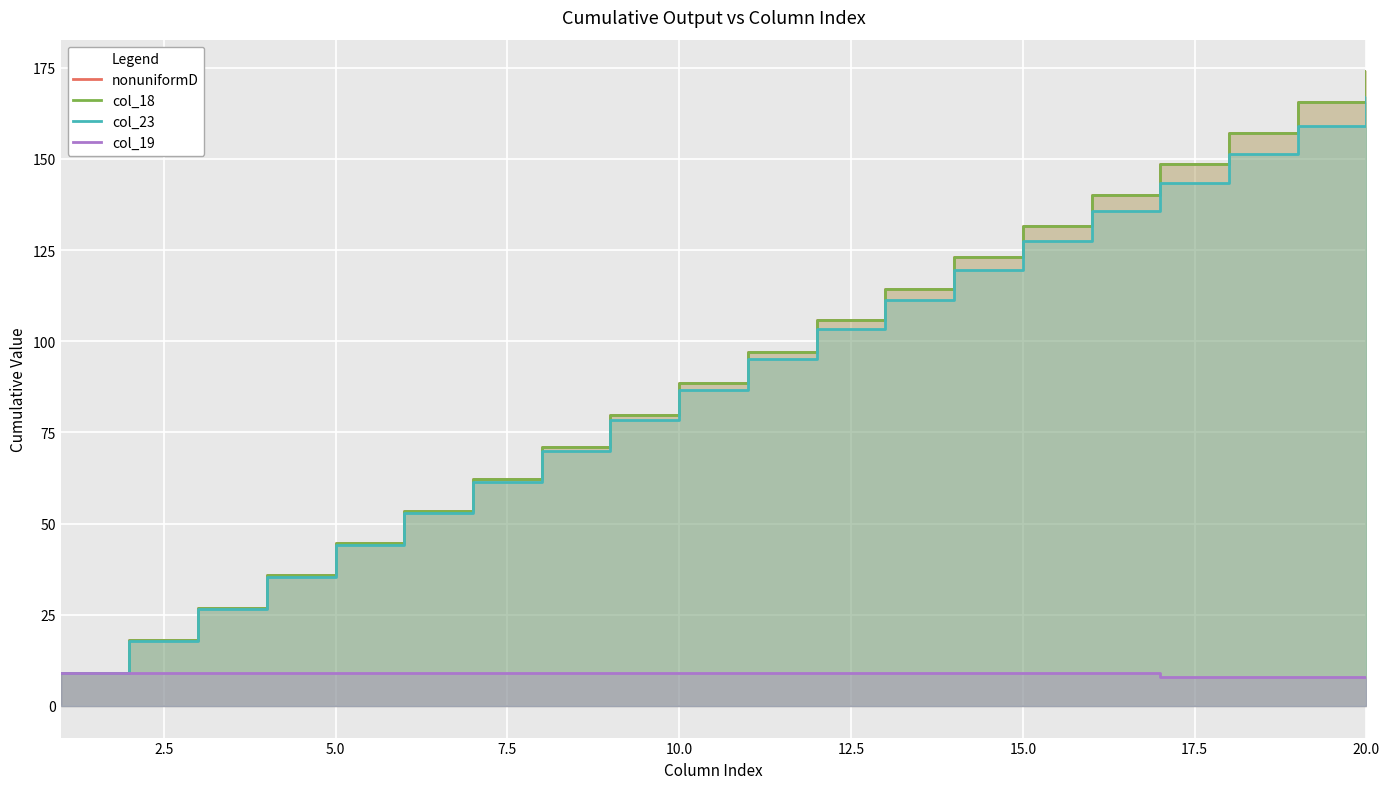

Is it true that col_19 equals 5.5 at 10.0?

False